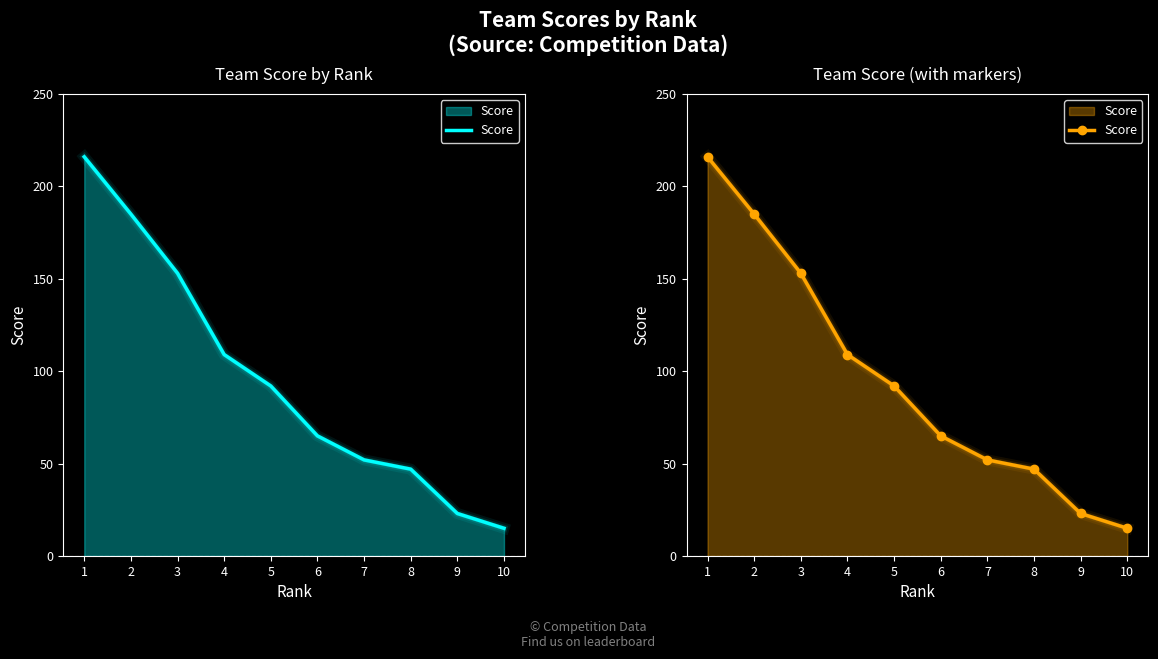

How many values are below 92?

5